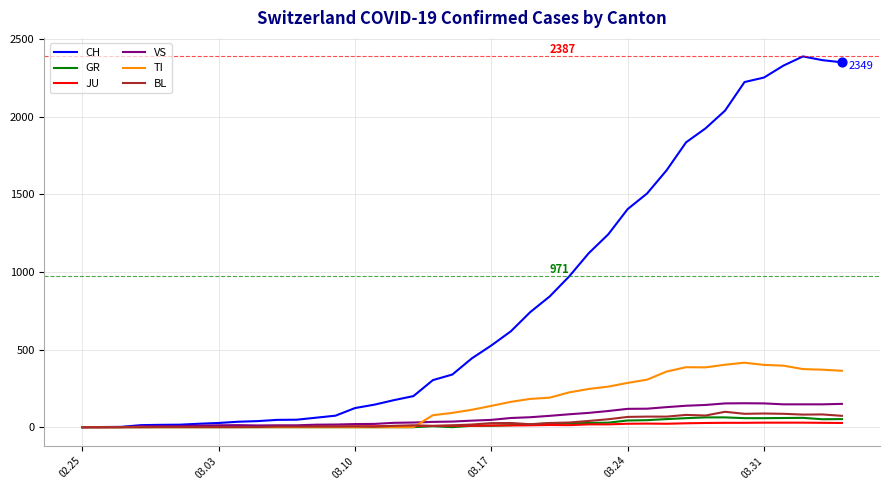

What are all the series names shown in the legend?

CH, GR, JU, VS, TI, BL